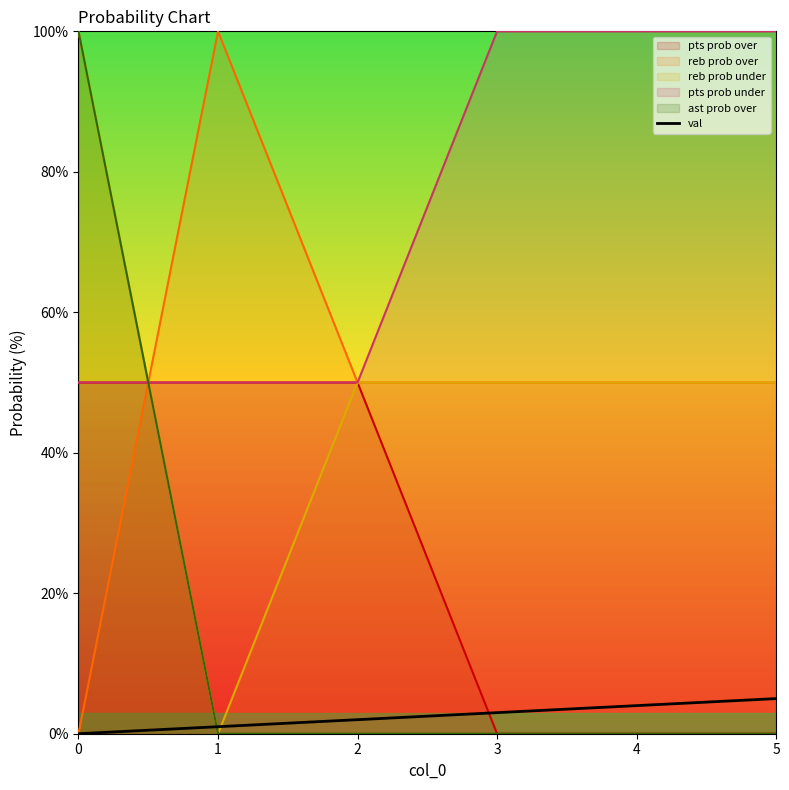

Reading left to right, list all the values displayed in this chart.

0	1	2	3	4	5